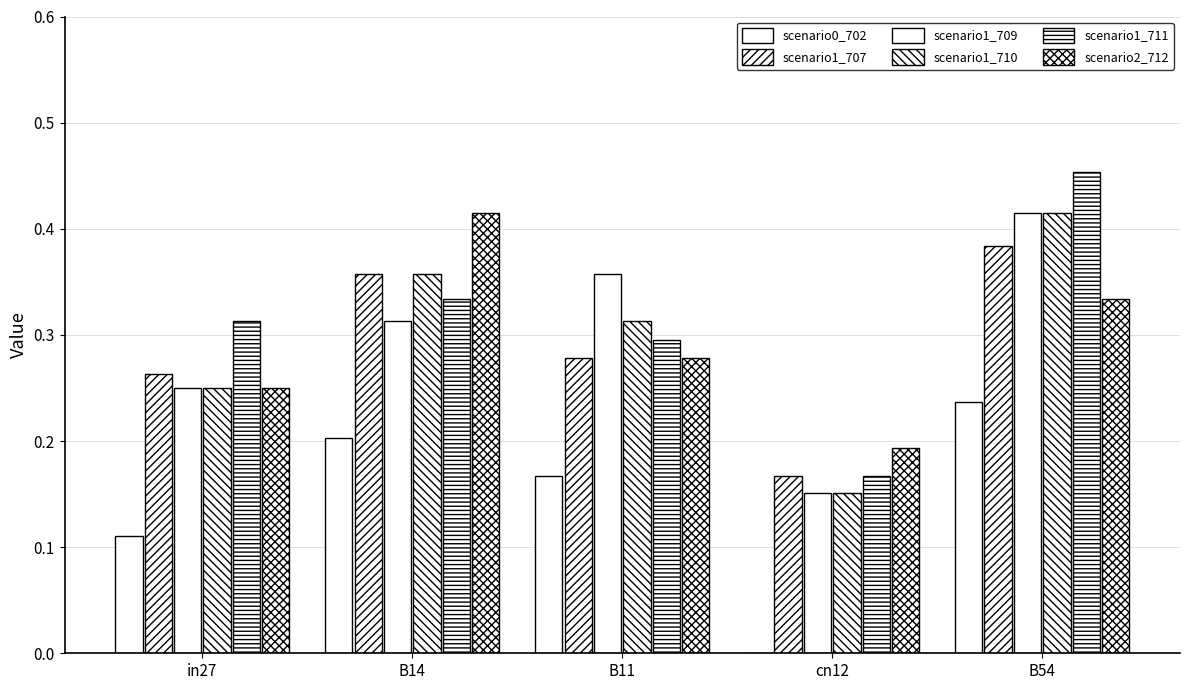

How many values in scenario0_702 are above zero?

4